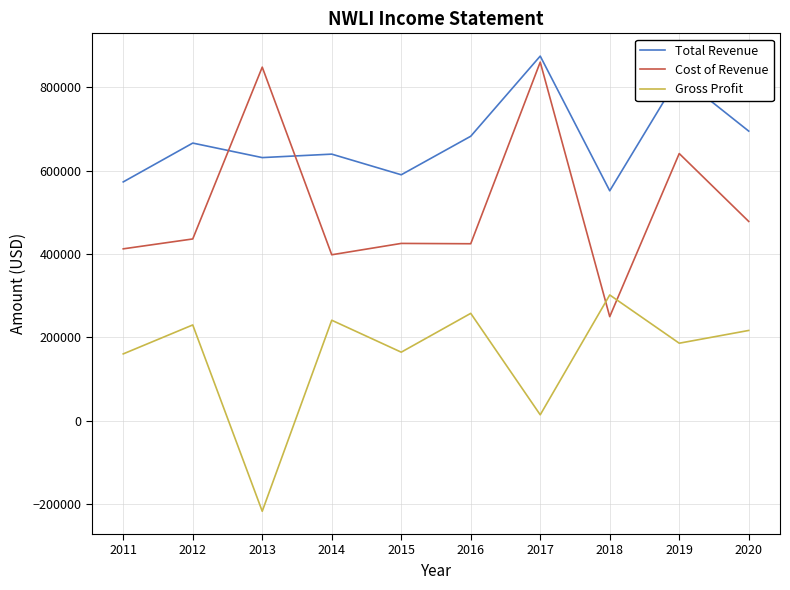

What is the spread (max minus min) of values at 2019?

640900